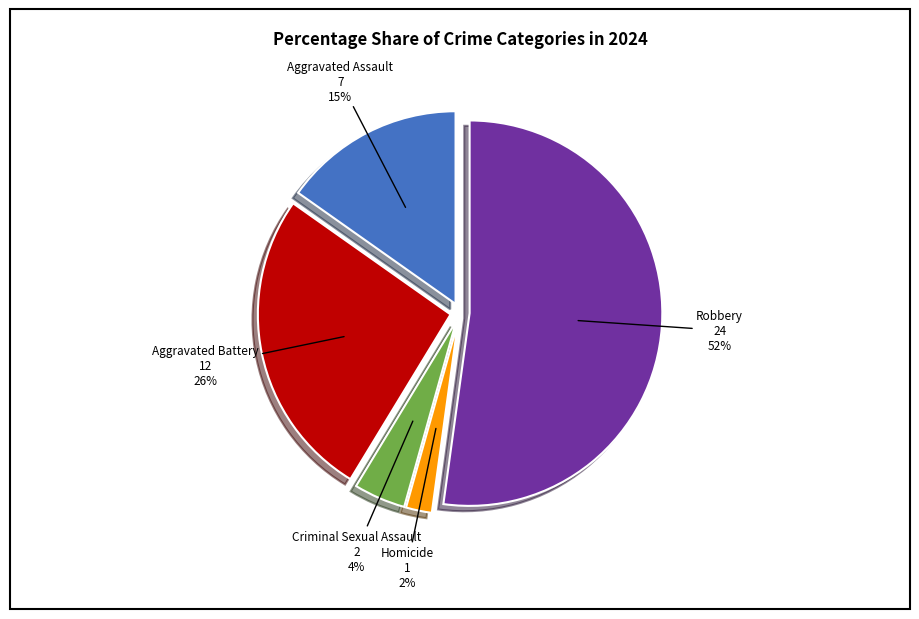

Is there a majority slice in this chart?

Yes